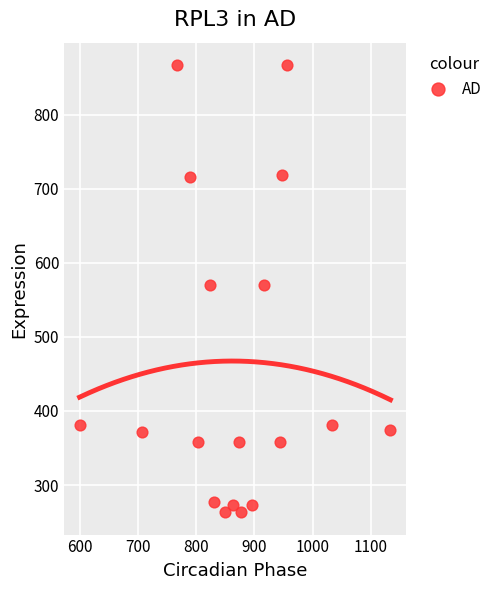

What is the range of Y values (max minus min)?

604.1